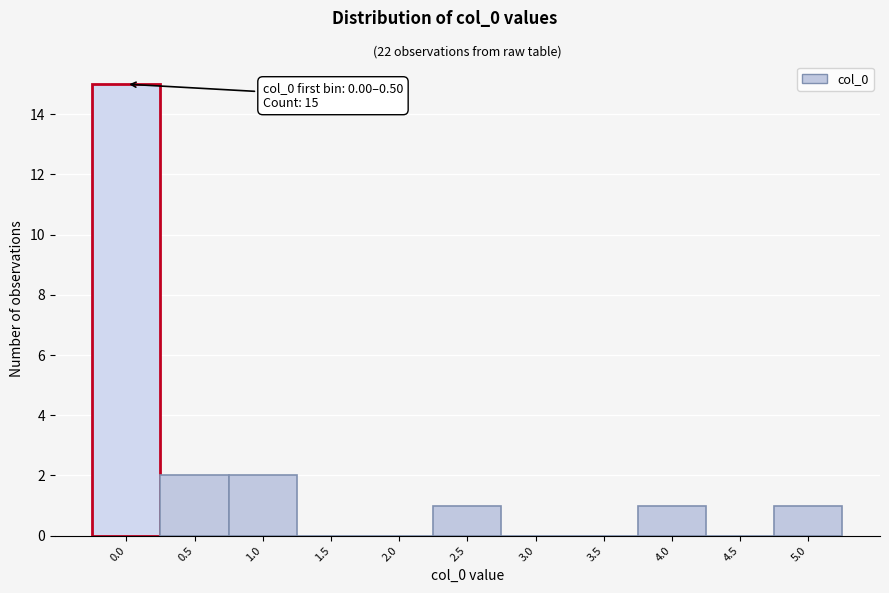

Reading right to left, what are all the values shown in this chart?

5.0=1	4.5=0	4.0=1	3.5=0	3.0=0	2.5=1	2.0=0	1.5=0	1.0=2	0.5=2	0.0=15